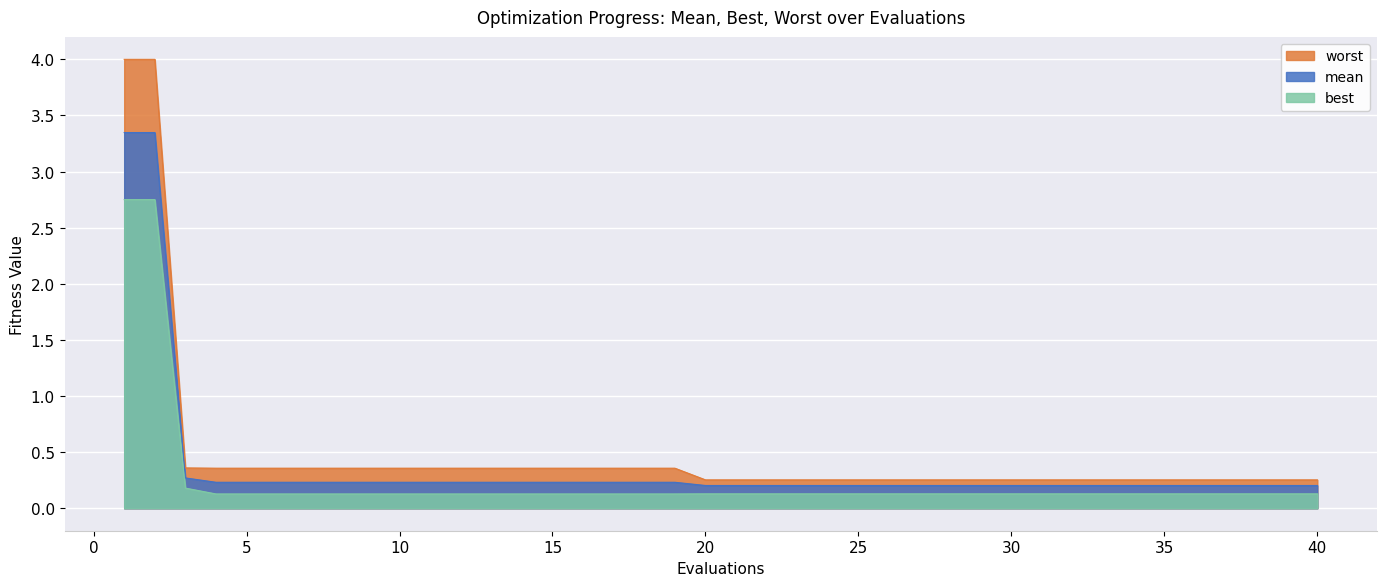

What is the total value across all series at 28?

0.6